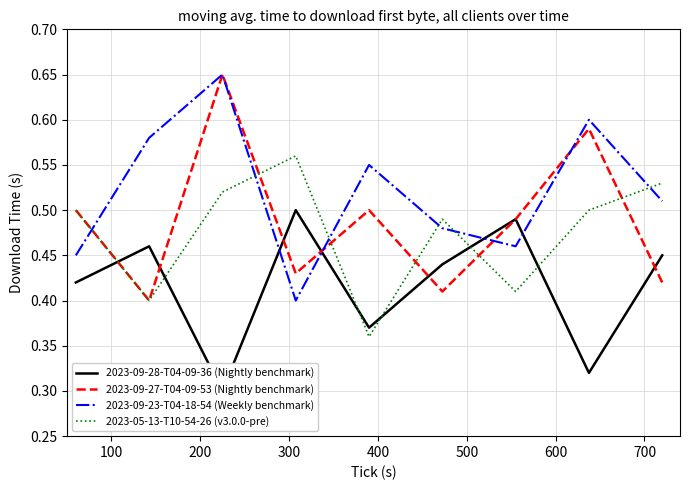

How many times do 2023-09-23-T04-18-54 (Weekly benchmark) and 2023-05-13-T10-54-26 (v3.0.0-pre) cross each other?

6